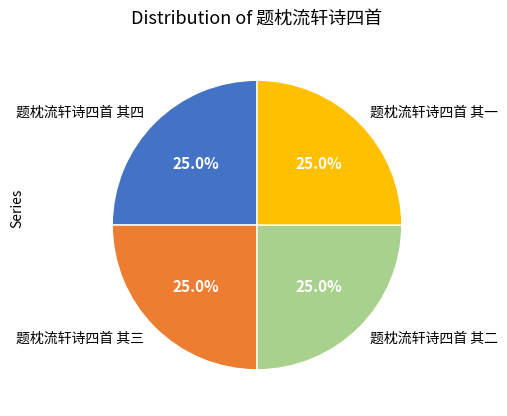

Does 题枕流轩诗四首 其三 represent more than half of the total?

No